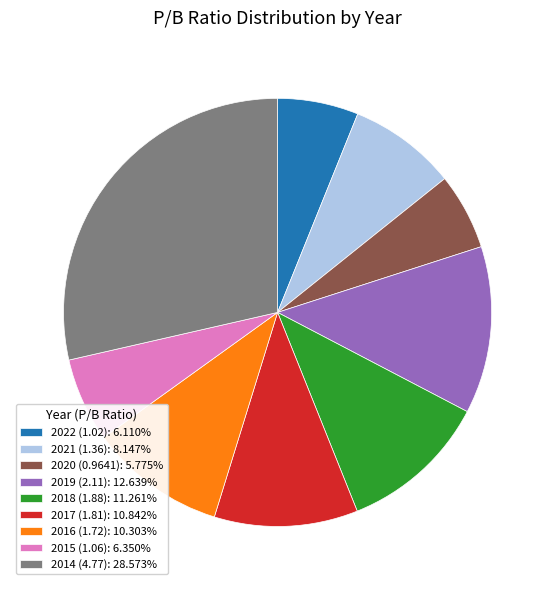

Is 2014 (4.77): 28.573% the majority of the pie?

No